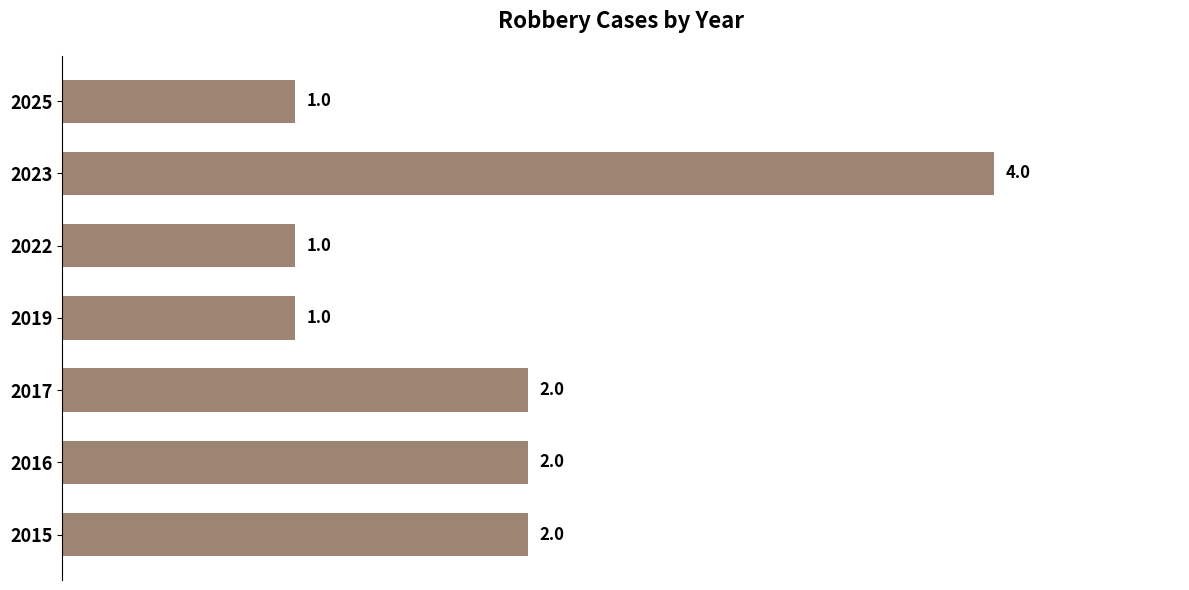

Approximately how many times larger is the value at 2019 compared to 2015?

0.5